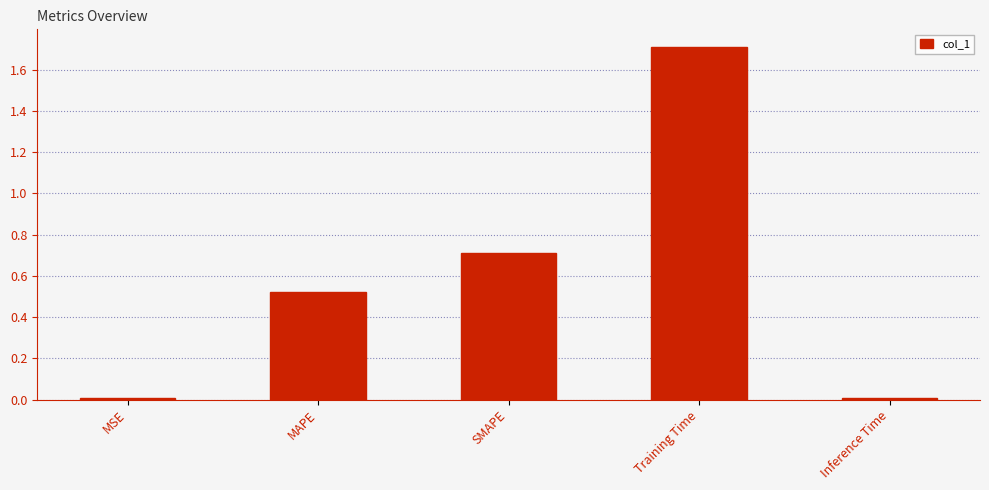

What is the sum of all values?

3.0